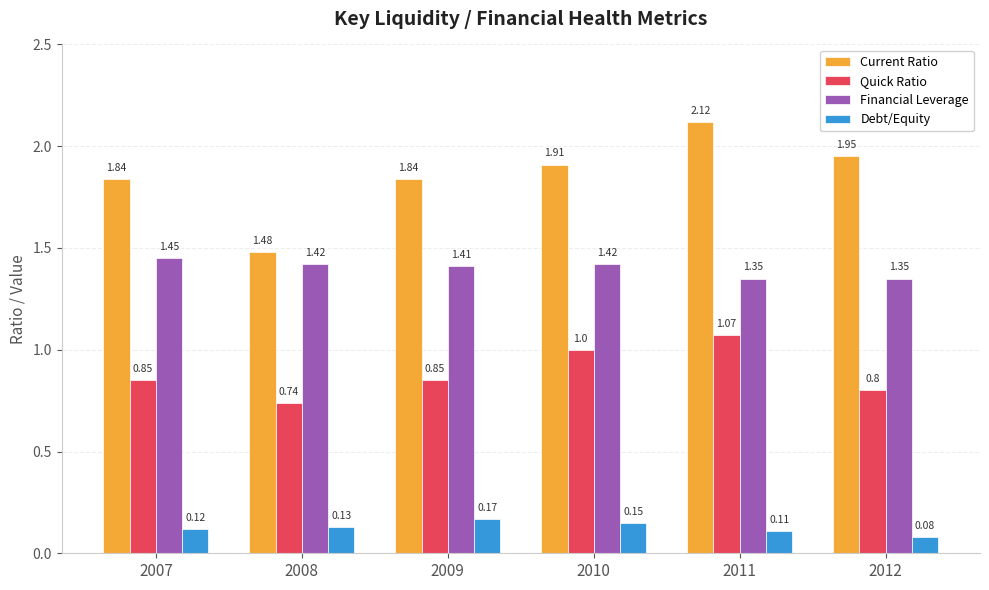

What is the sum of the Current Ratio values at 2012 and 2011?

4.1